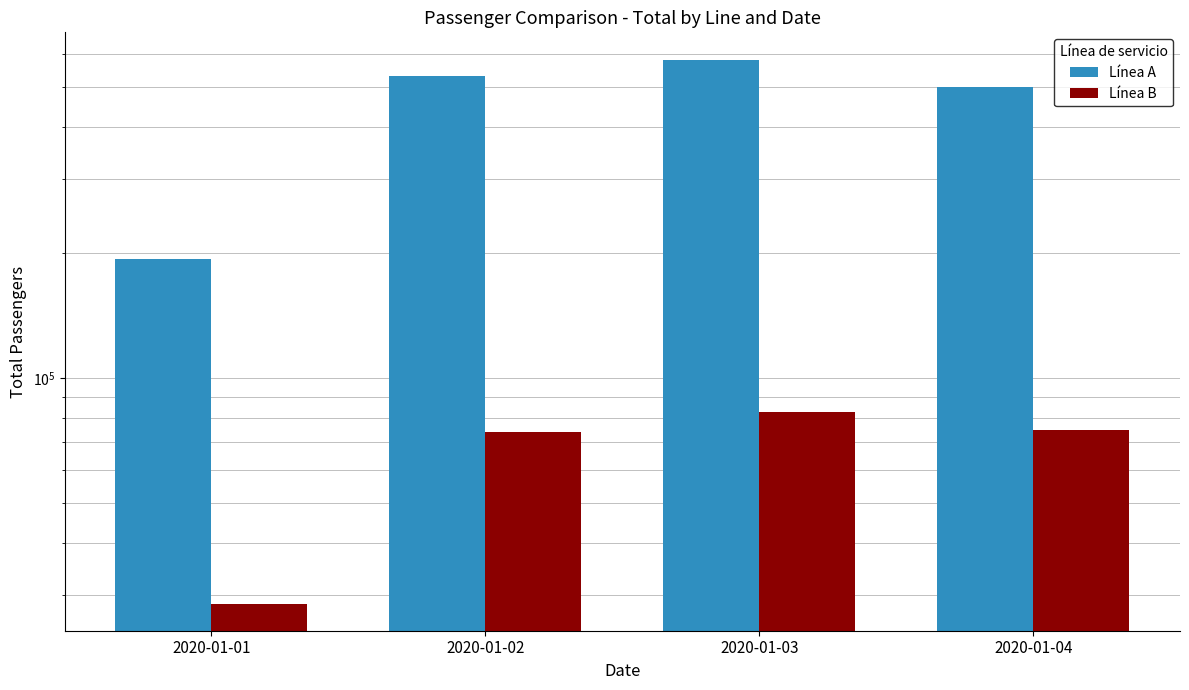

At which label does Línea B reach its minimum?

2020-01-01